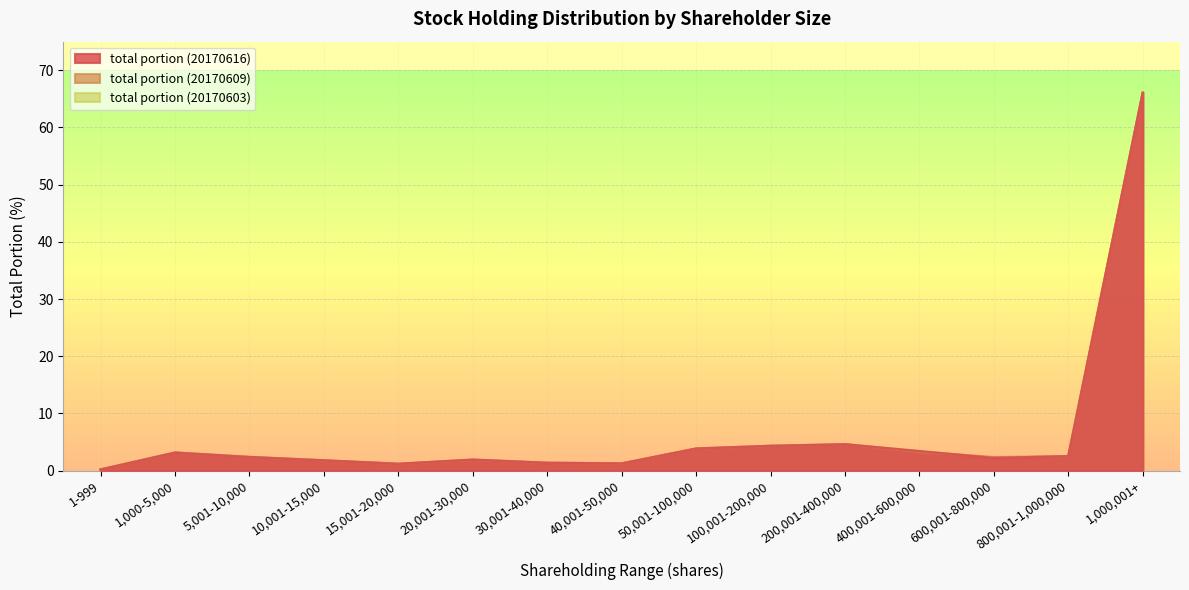

Which category has the highest value in the total portion (20170609) series?

1,000,001+